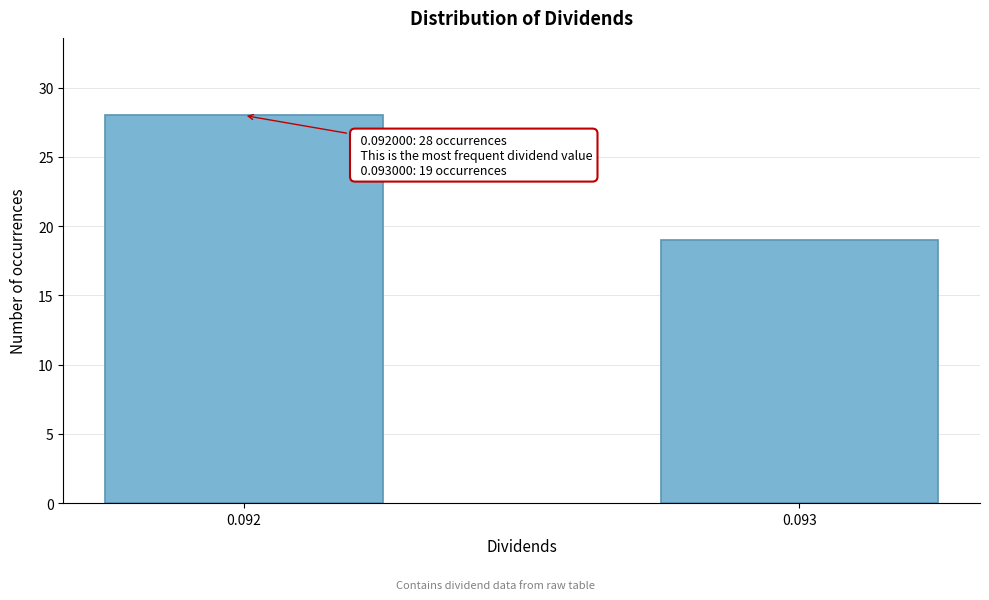

Reading left to right, transcribe all the data shown in this chart.

0.092=28	0.093=19